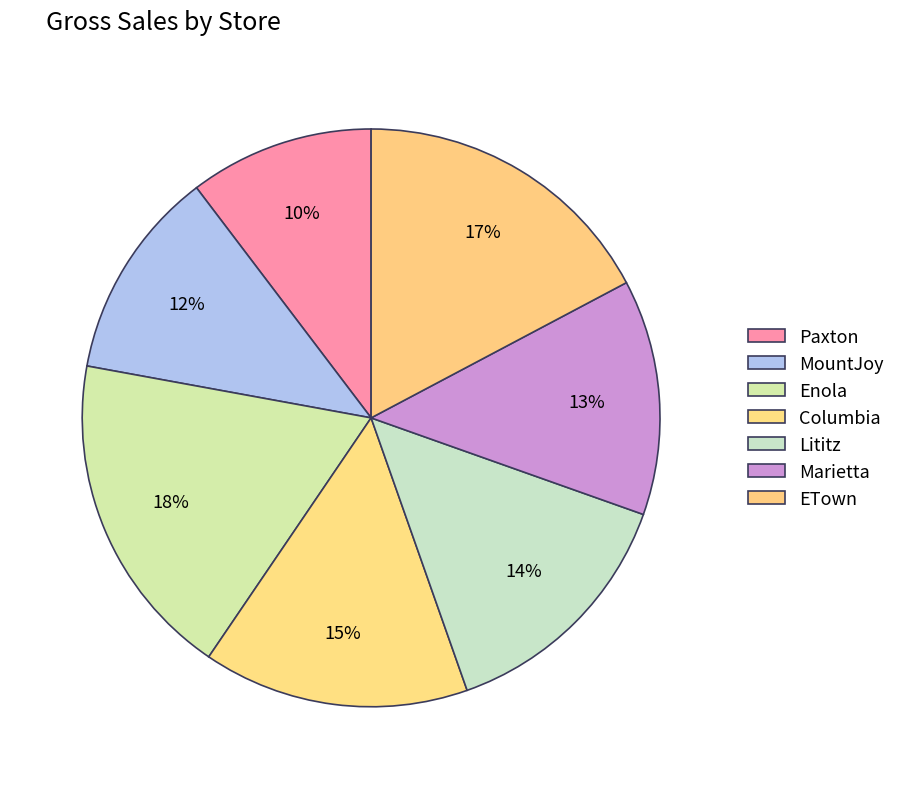

What percentage is the Lititz slice, to the nearest percent?

14%